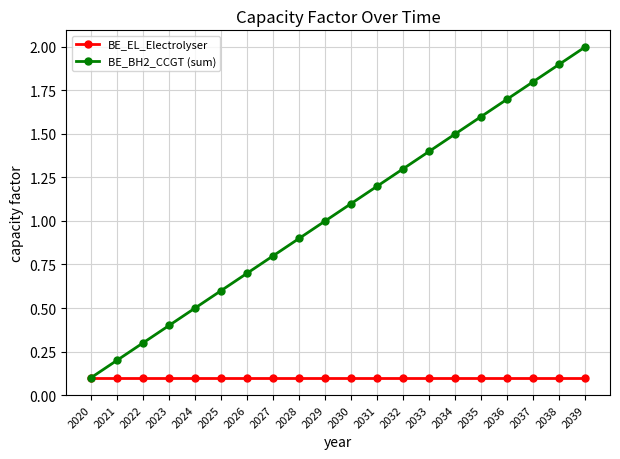

What is the sum of all BE_BH2_CCGT (sum) values?

21.0